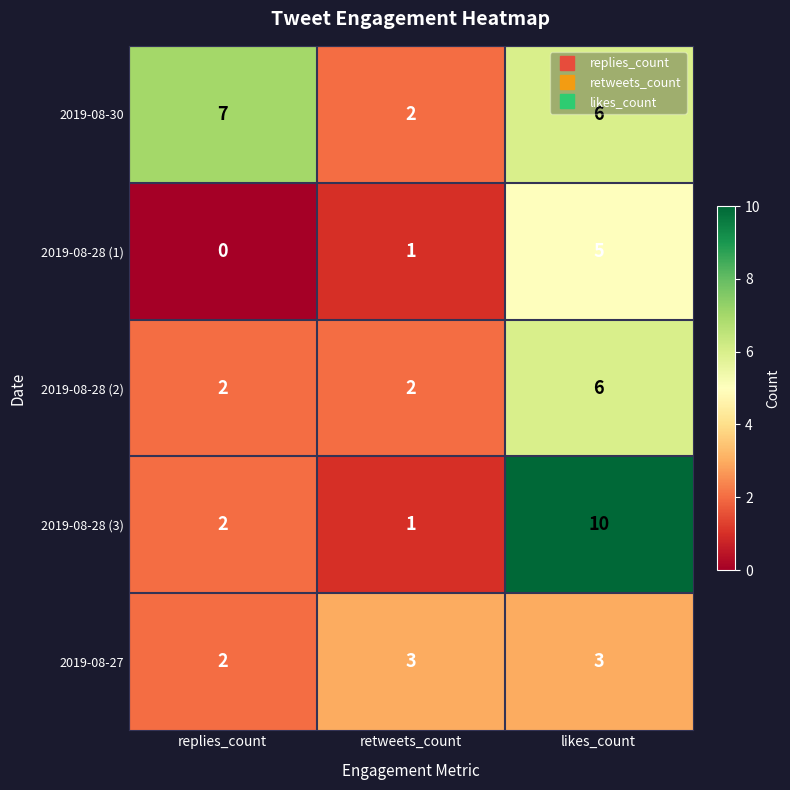

Which series has the largest range (max minus min)?

2019-08-28 (3)